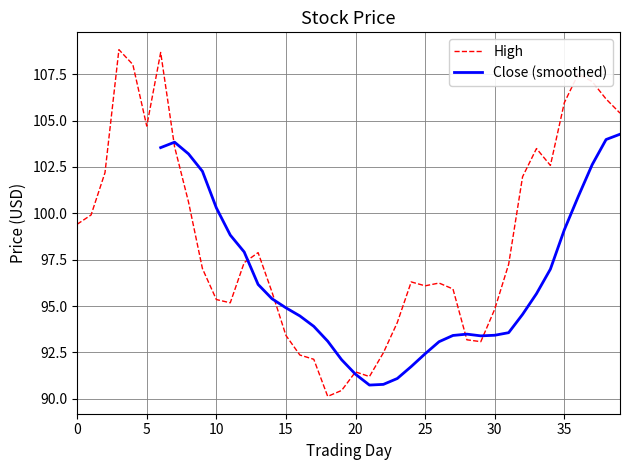

What is the minimum value for High?

90.1